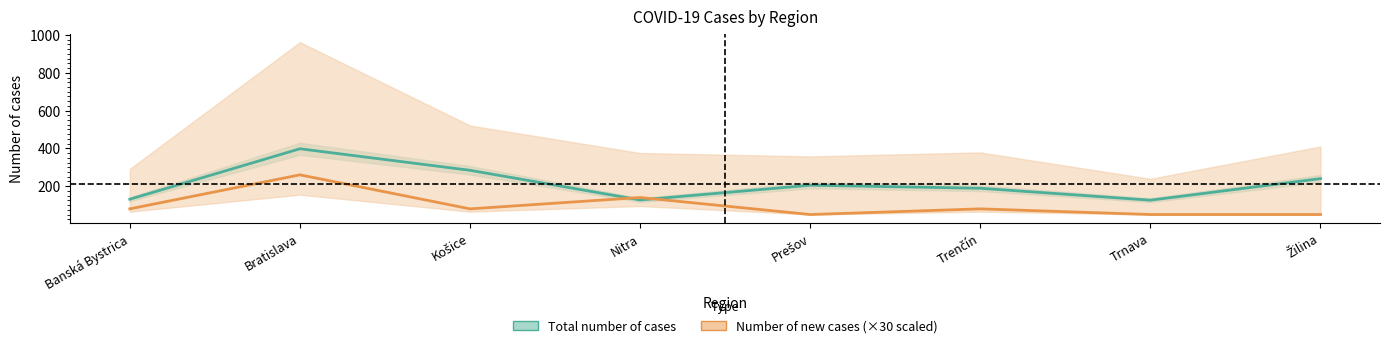

Is the value of Number of new cases at Banská Bystrica greater than the value of Total number of cases at Trenčín?

No